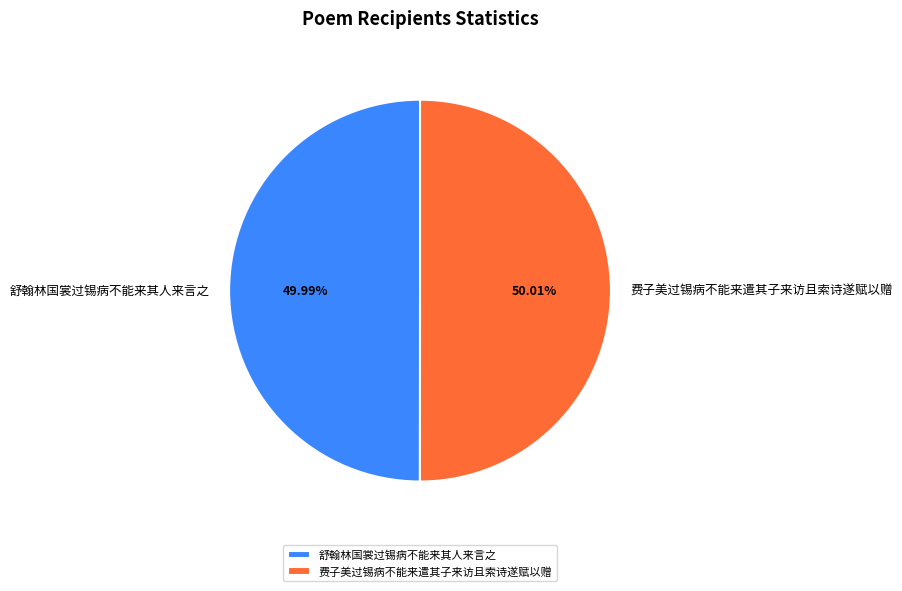

Is it true that 舒翰林国裳过锡病不能来其人来言之 is 61% of the pie?

False